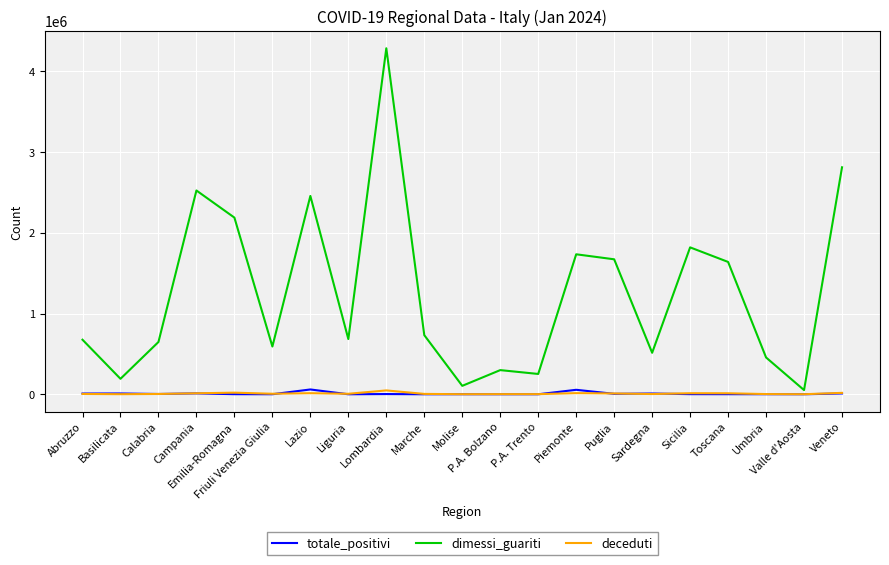

Which series has the largest total across all categories?

dimessi_guariti